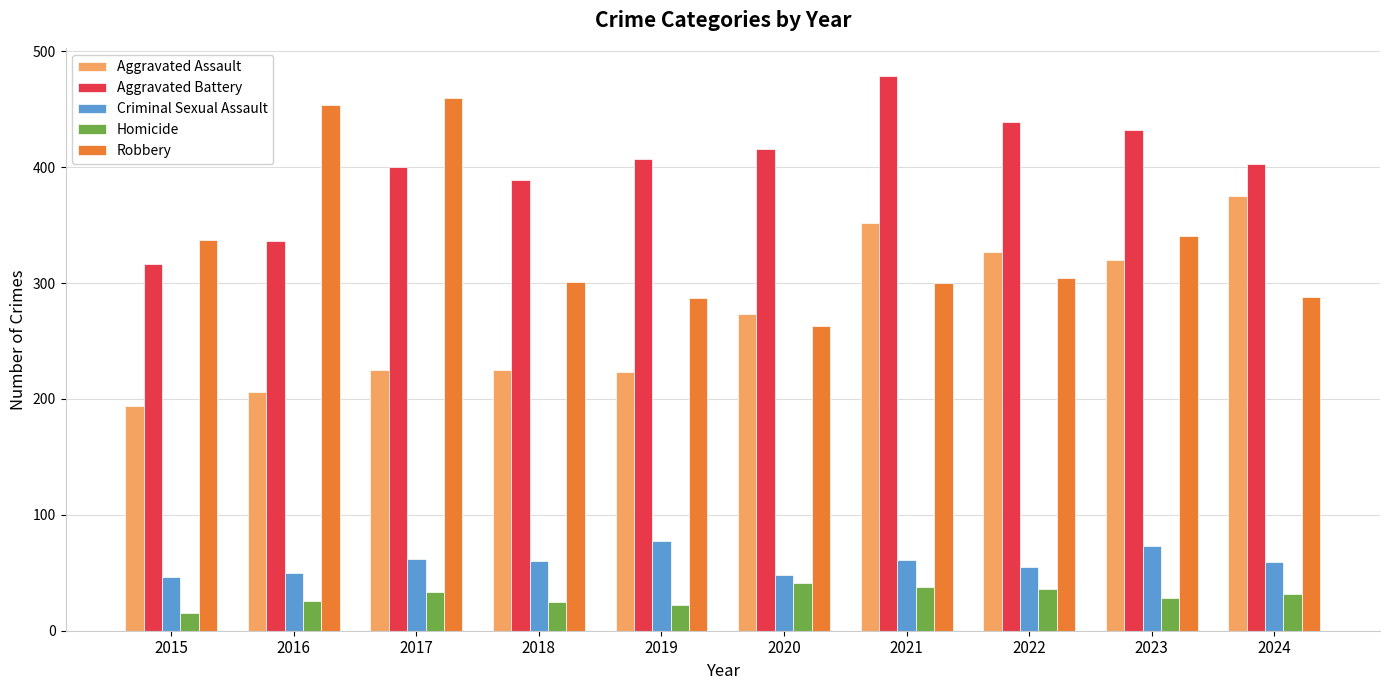

Which series has the largest total across all categories?

Aggravated Battery